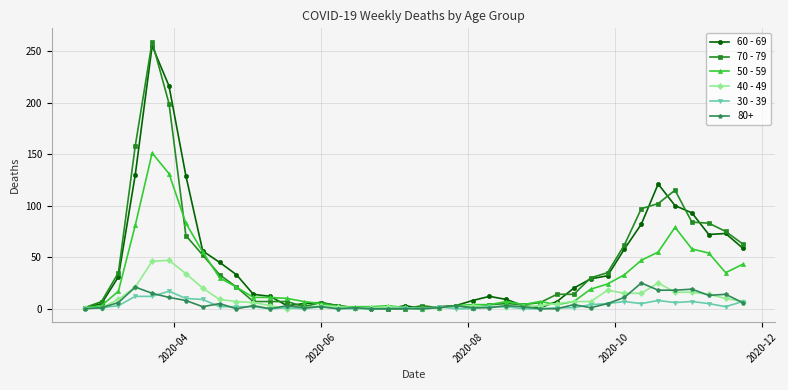

Which series has the largest range (max minus min)?

70 - 79